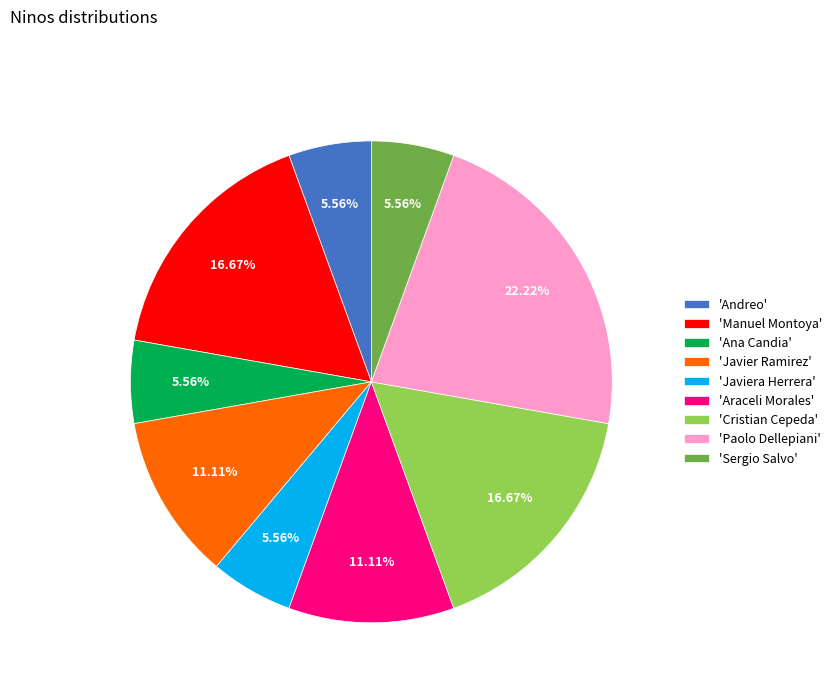

Does any single category account for the majority?

No